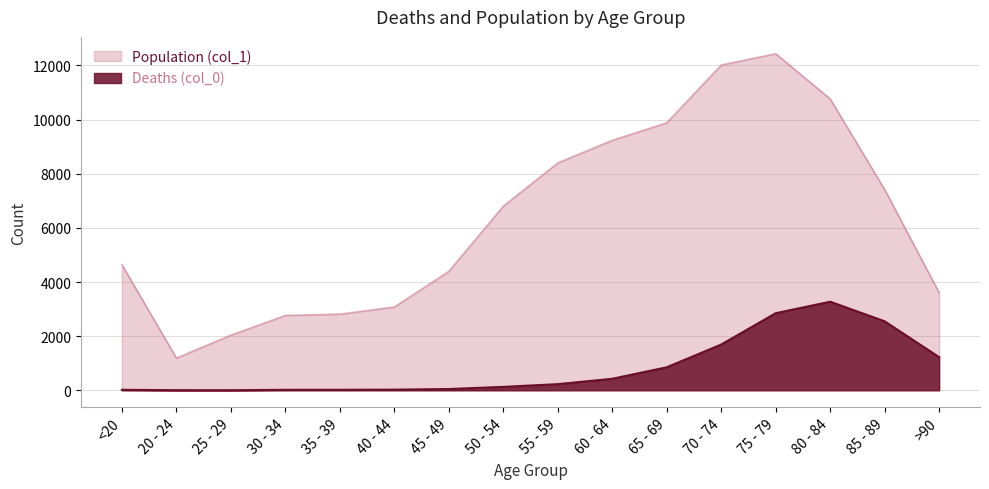

Reading left to right, extract all data points from this chart.

Deaths (col_0): 18	4	3	17	18	24	47	126	227	426	850	1690	2848	3273	2548	1224
Population (col_1): 4641	1191	2038	2765	2814	3078	4396	6803	8400	9236	9883	12018	12434	10764	7417	3604